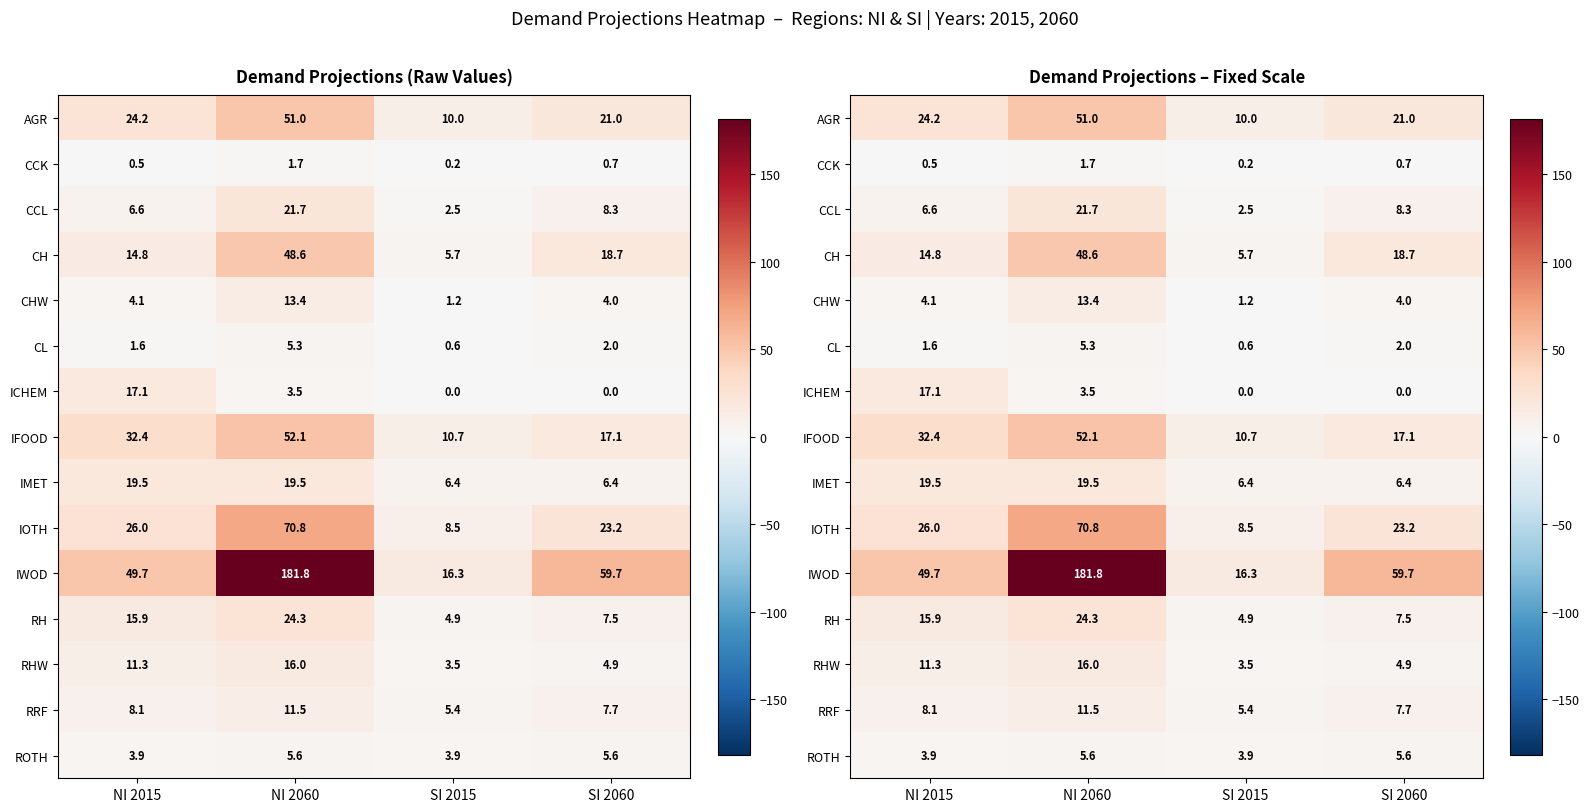

Read the CL value at SI 2015.

0.6